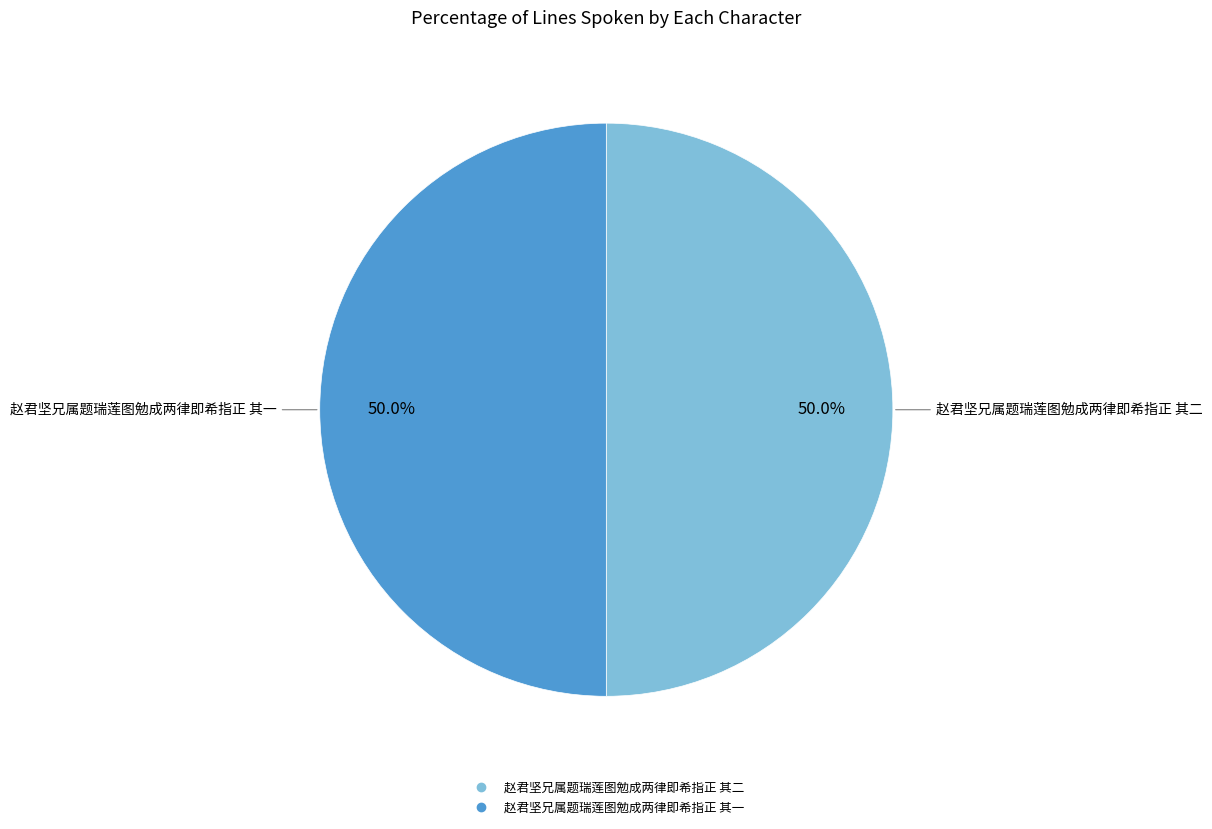

What is the ratio of the value at 赵君坚兄属题瑞莲图勉成两律即希指正 其一 to the value at 赵君坚兄属题瑞莲图勉成两律即希指正 其二?

1.0